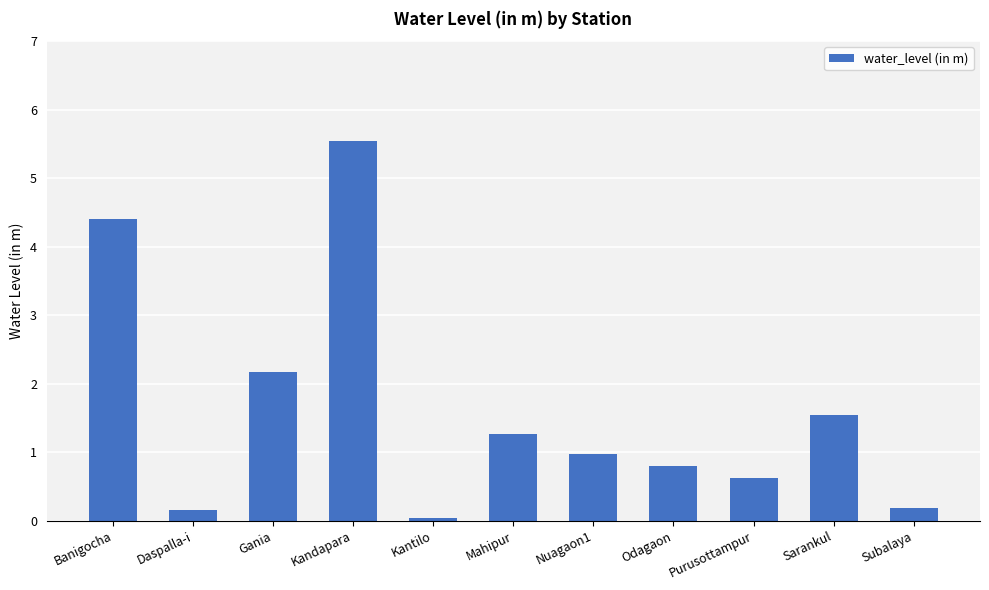

What is the greatest value displayed?

5.5